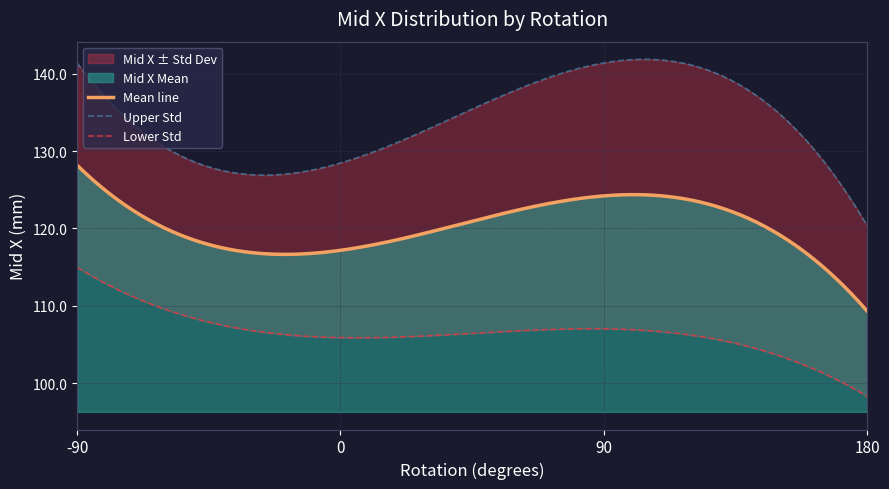

What is the lowest value of the Mean line series?

109.3